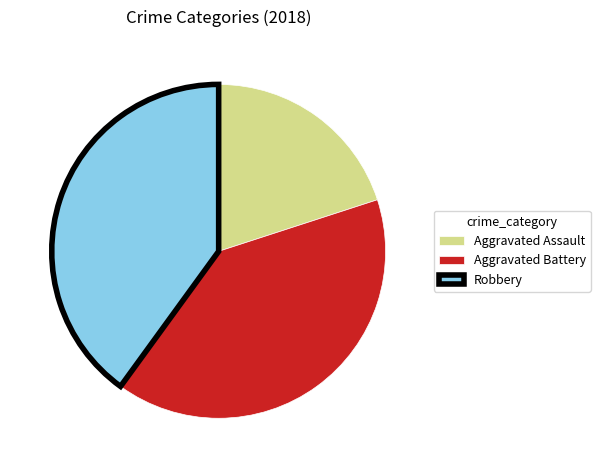

What is the ratio of the value at Aggravated Battery to the value at Aggravated Assault?

2.0